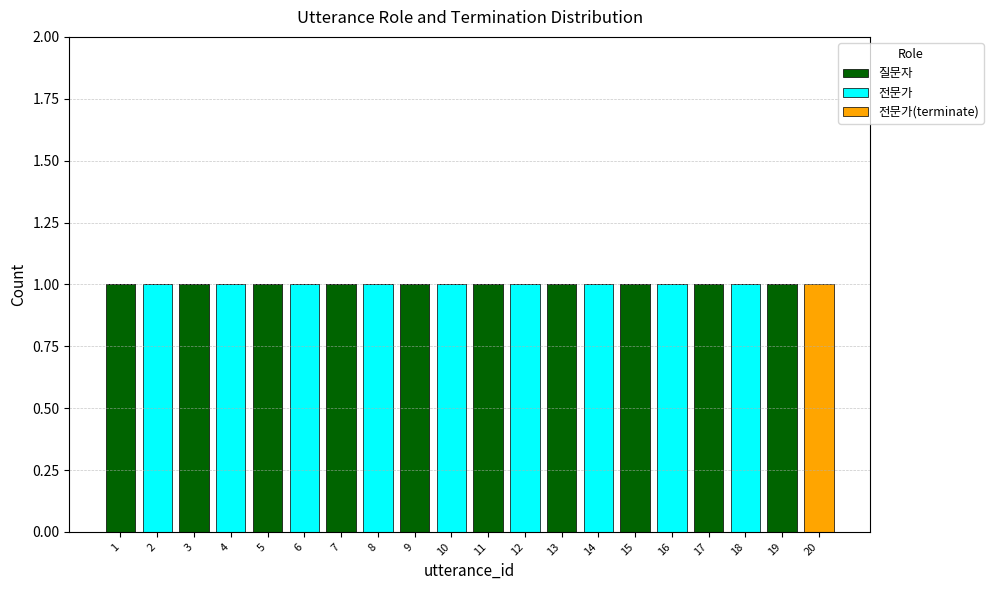

True or false: 질문자 has a value of -1 at 20.

False